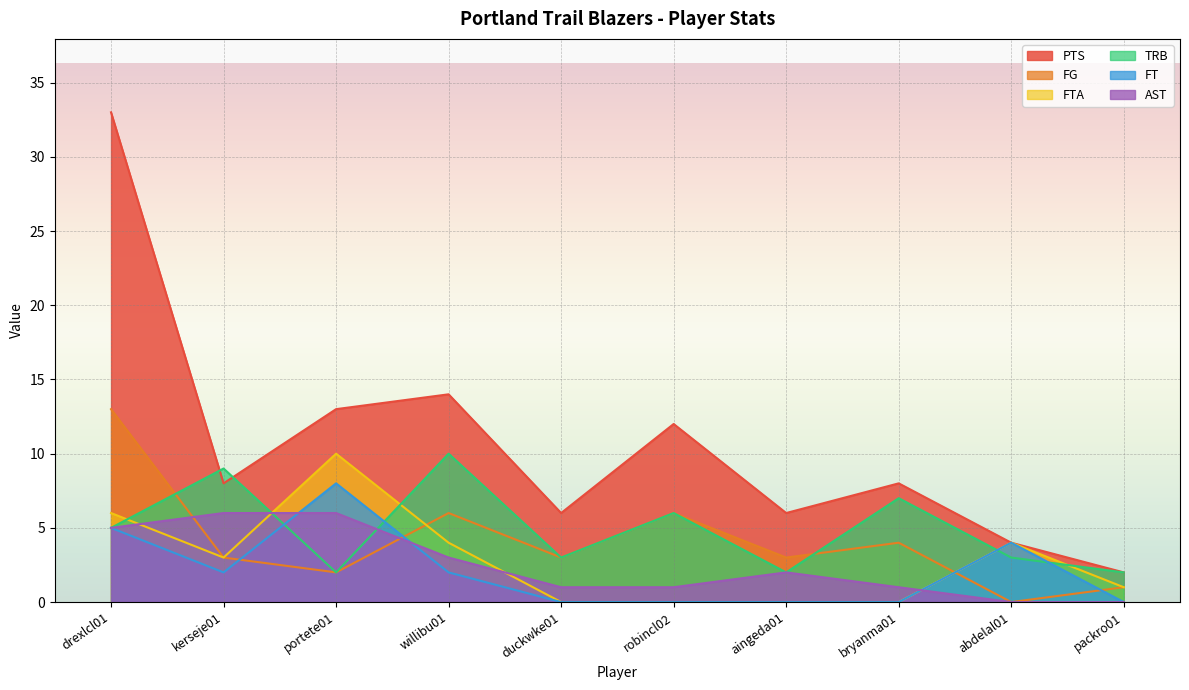

Reading left to right, what are all the values shown in this chart?

PTS: 33	8	13	14	6	12	6	8	4	2
FG: 13	3	2	6	3	6	3	4	0	1
AST: 5	6	6	3	1	1	2	1	0	0
FT: 5	2	8	2	0	0	0	0	4	0
FTA: 6	3	10	4	0	0	0	0	4	1
TRB: 5	9	2	10	3	6	2	7	3	2